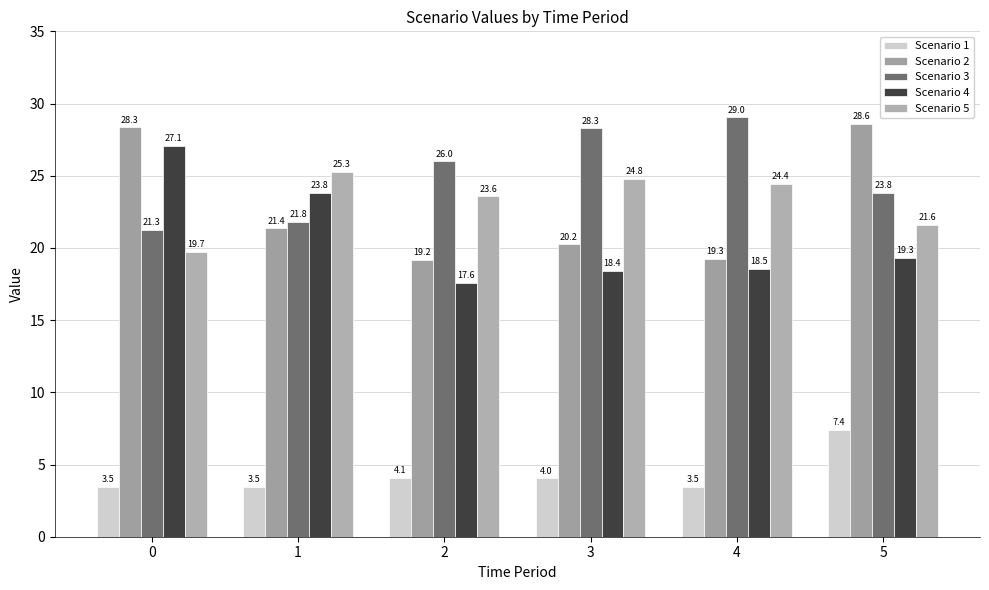

What is the total value across all series at 1?

95.7